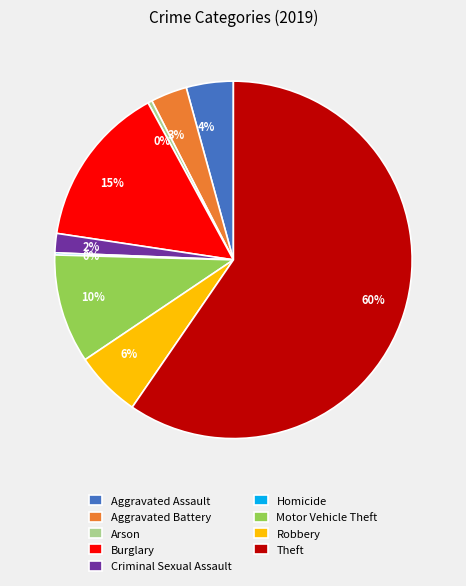

True or false: Robbery accounts for 1% of the total.

False